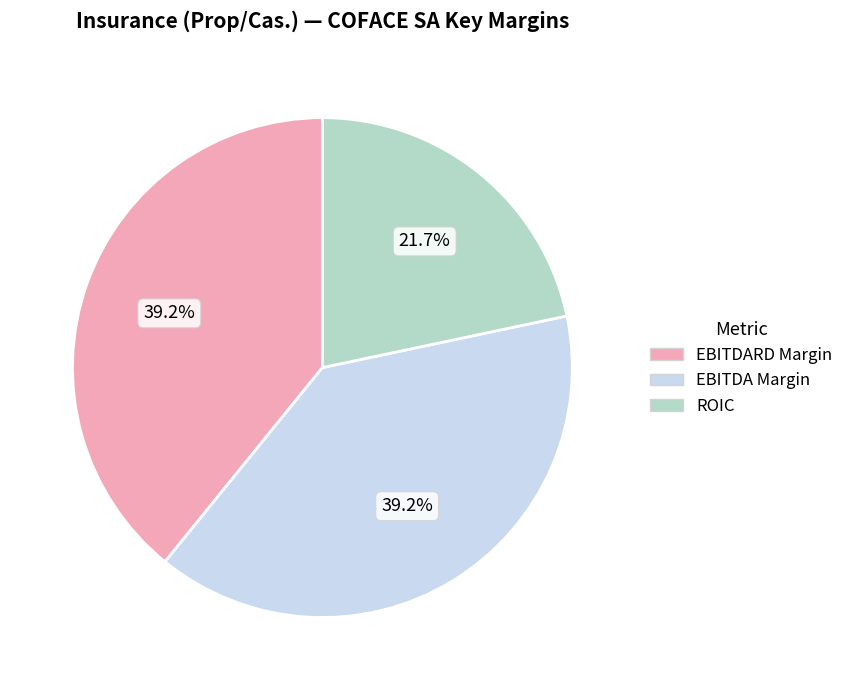

Which category has the smallest portion of the pie?

ROIC